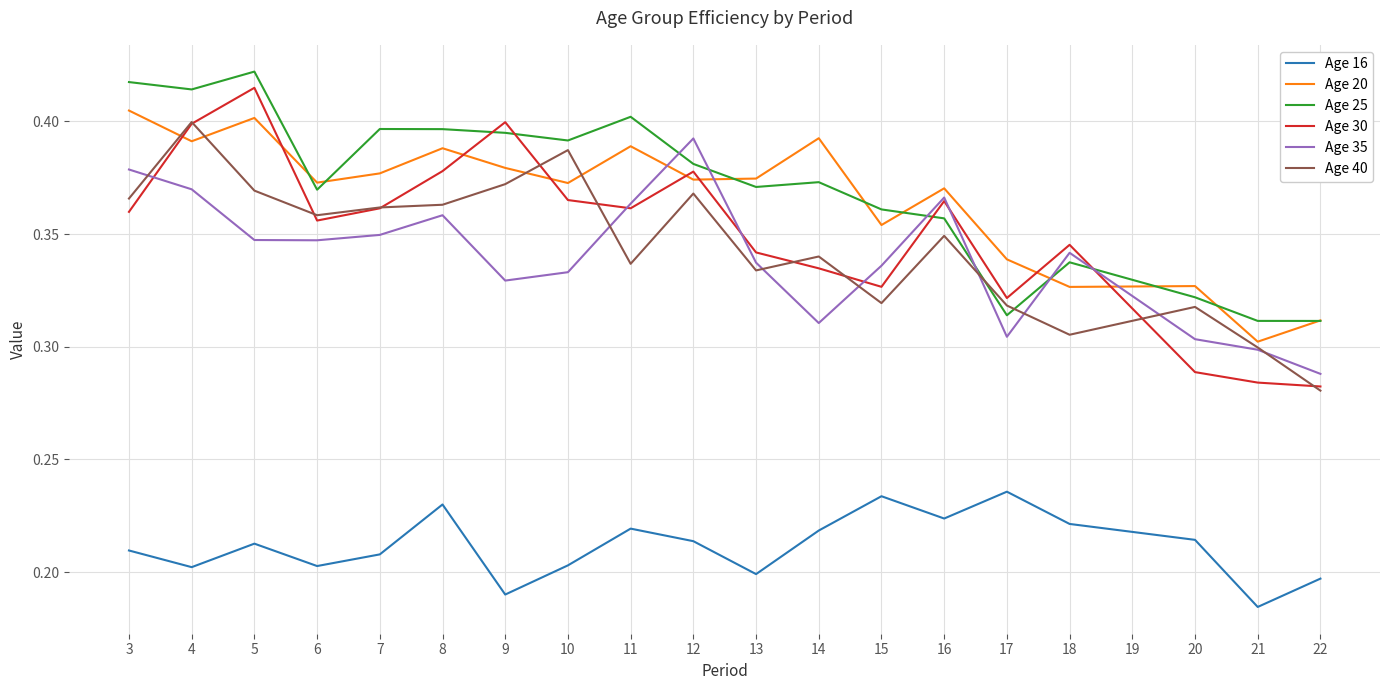

True or false: Age 16 has a value of 0.3 at 18.

False